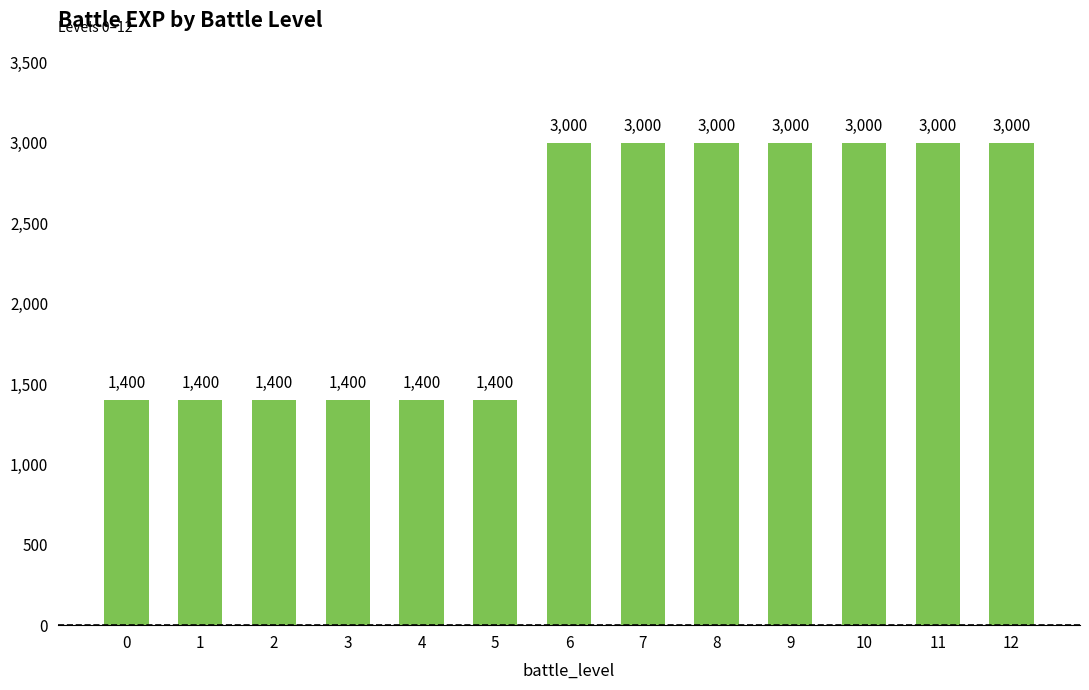

Reading left to right, what are all the values shown in this chart?

1400	1400	1400	1400	1400	1400	3000	3000	3000	3000	3000	3000	3000